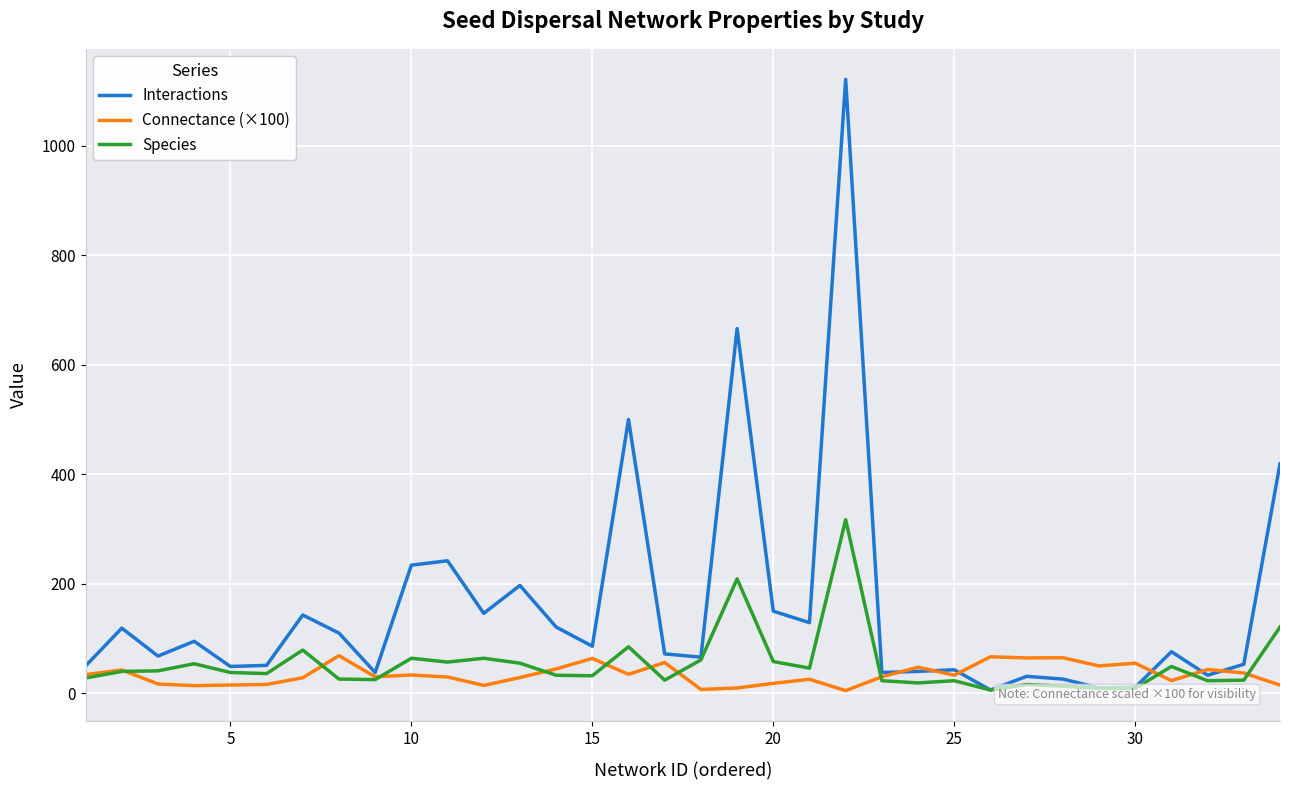

List the series in order of their peak value, highest first.

Interactions, Species, Connectance (×100)